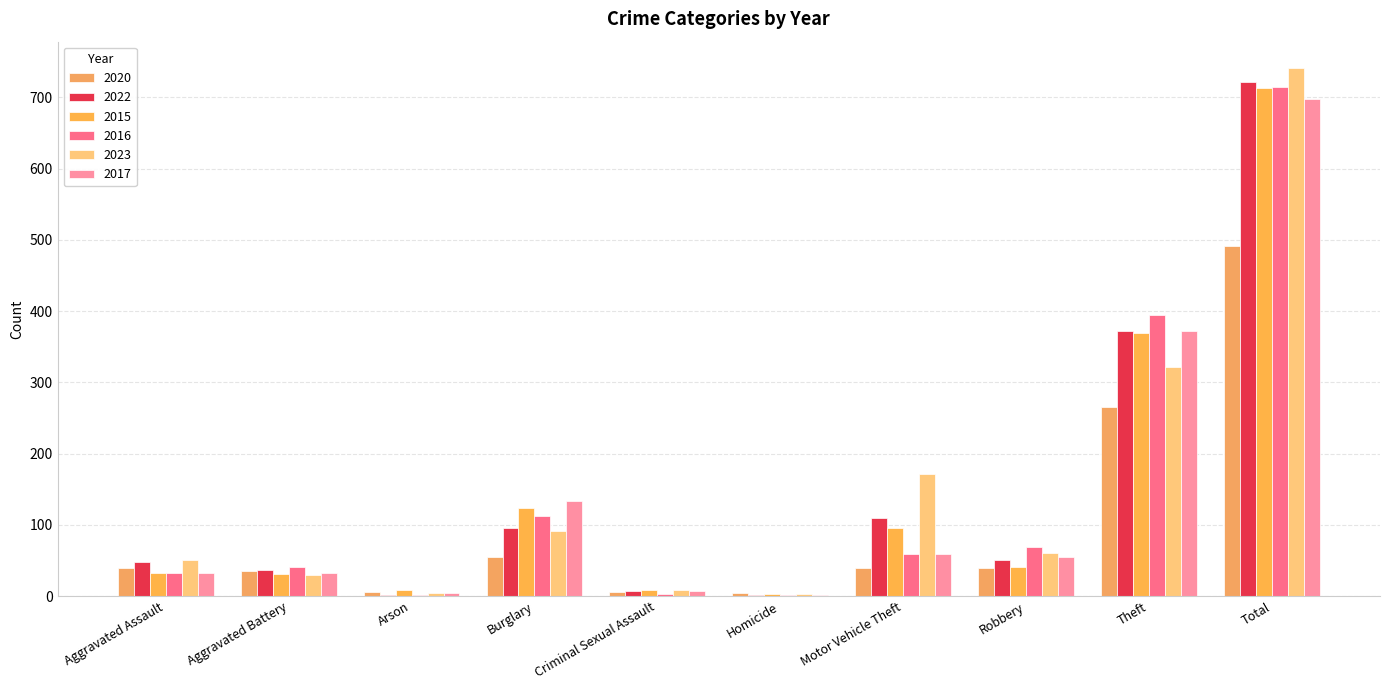

Does the chart contain stacked bars?

No